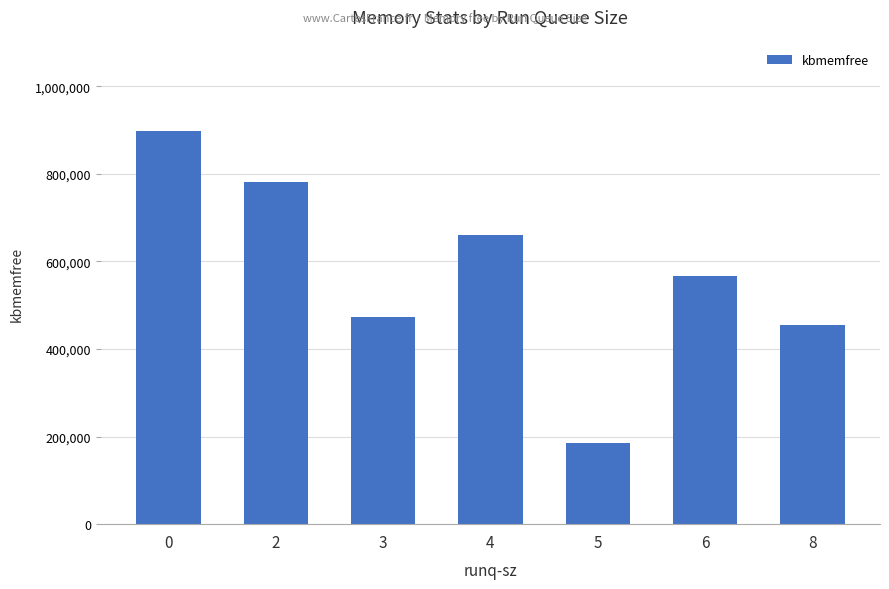

What is the greatest value displayed?

898652